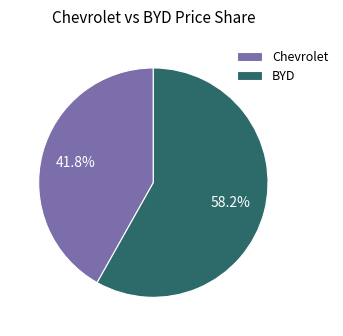

Is it true that Chevrolet is 28% of the pie?

False